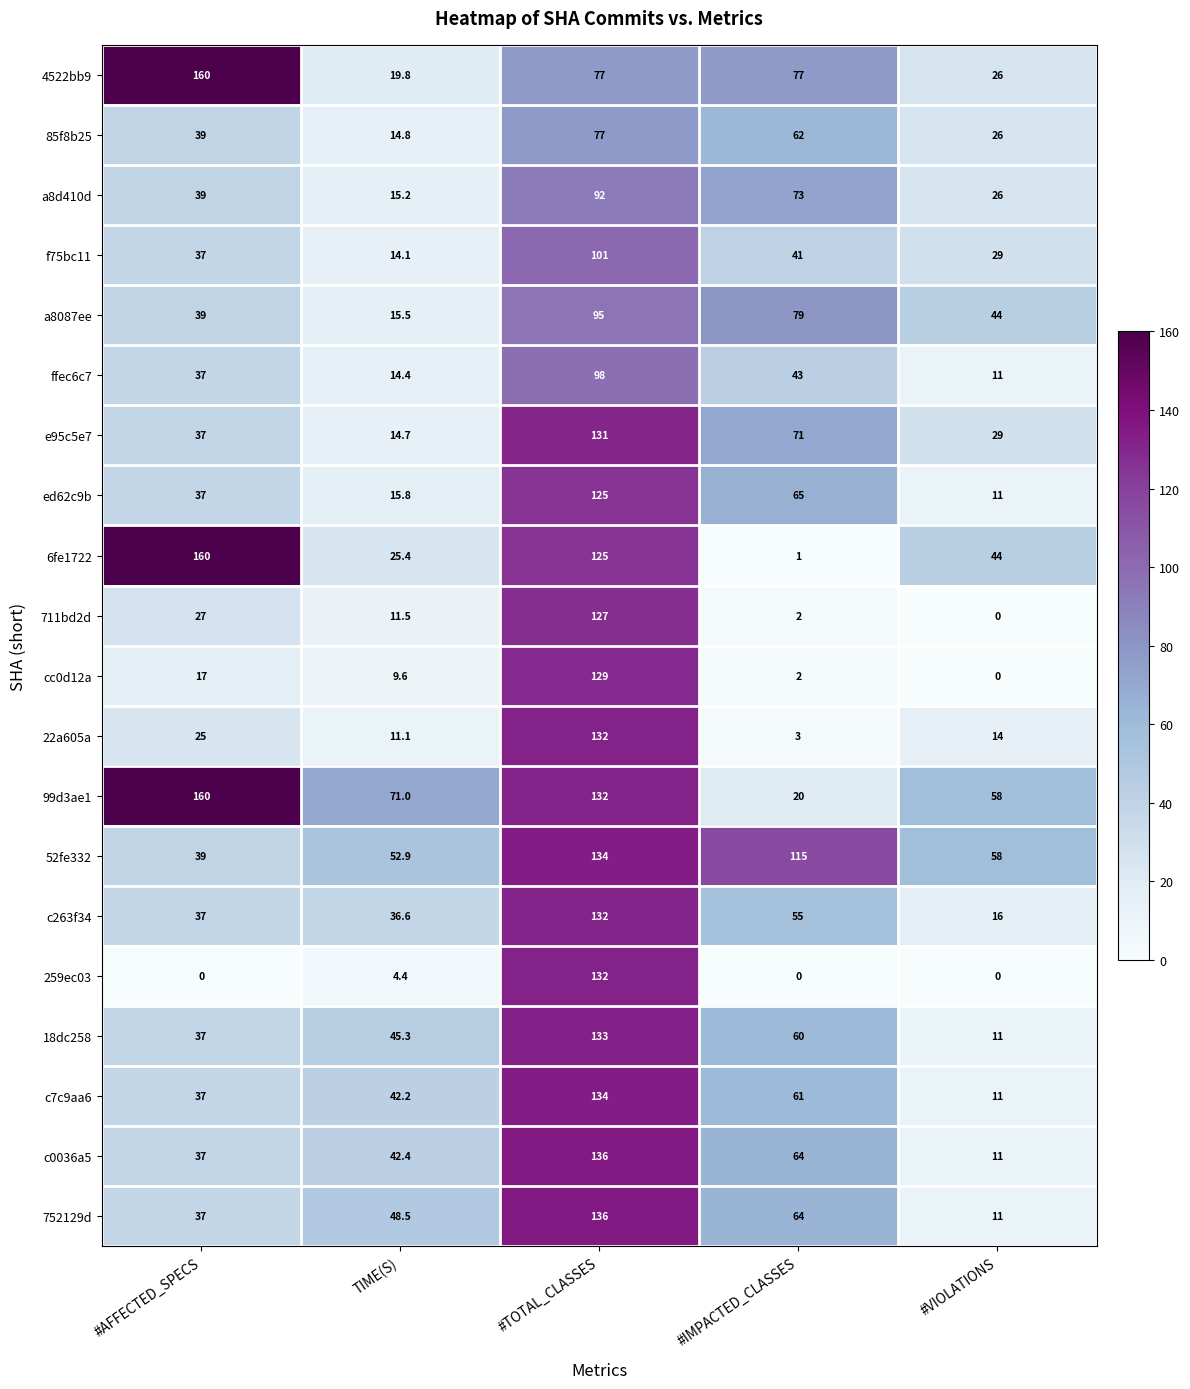

What is the difference between the highest and lowest values at #AFFECTED_SPECS?

160.0